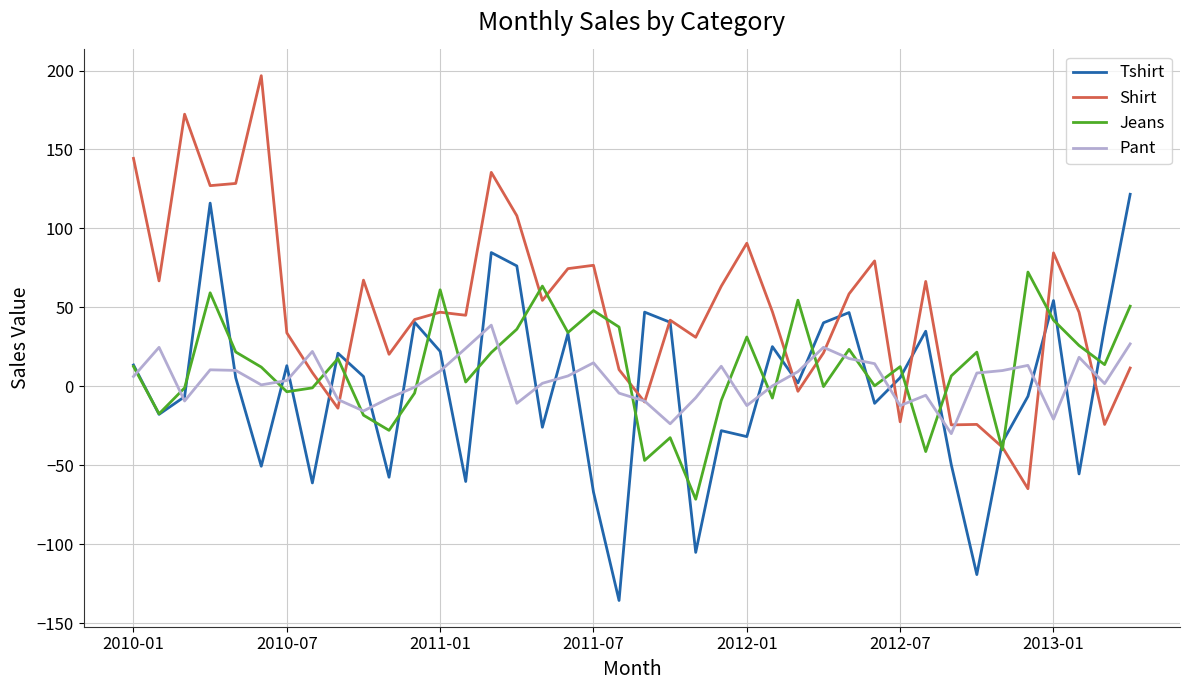

What is the maximum value shown in the chart?

196.7